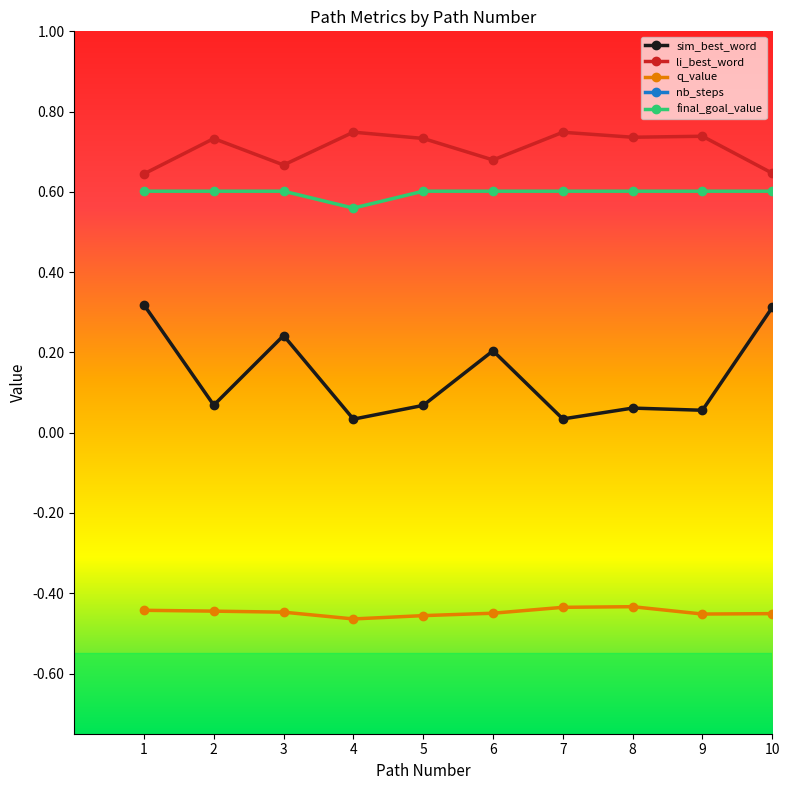

The value of q_value at 5 is -0.3. True or false?

False